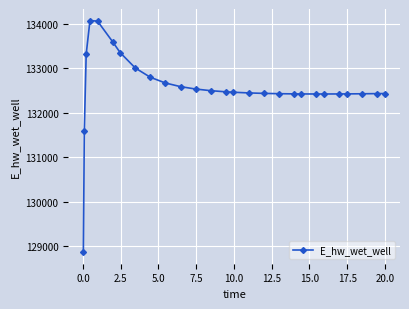

What is the sum of all values?

3578952.2